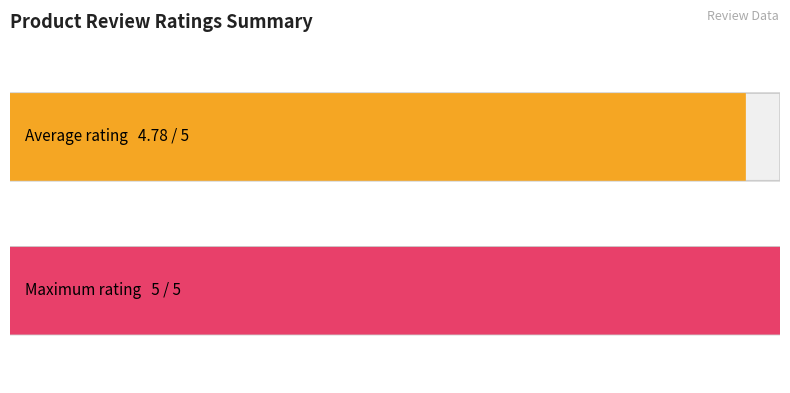

What is the greatest value displayed?

5